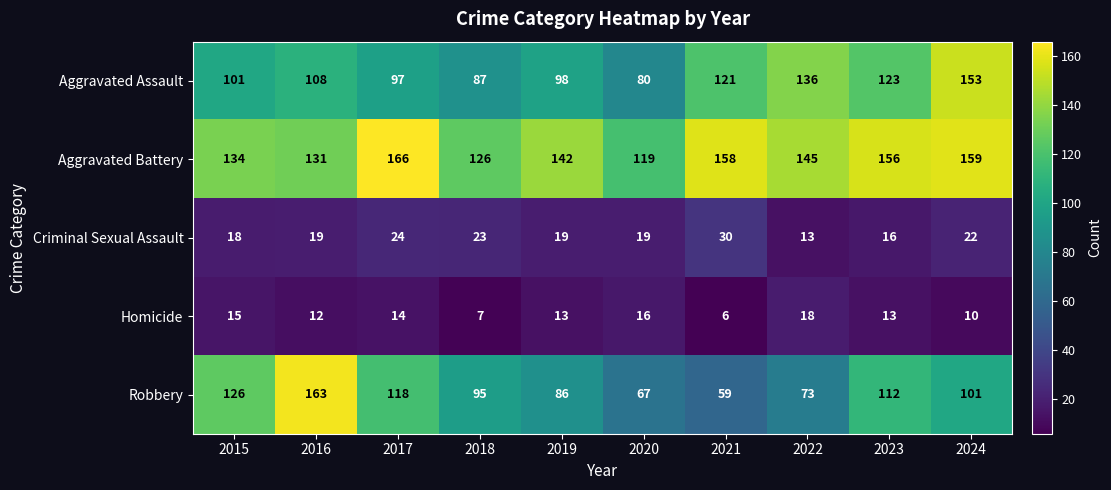

At how many categories does at least one series exceed 122?

9